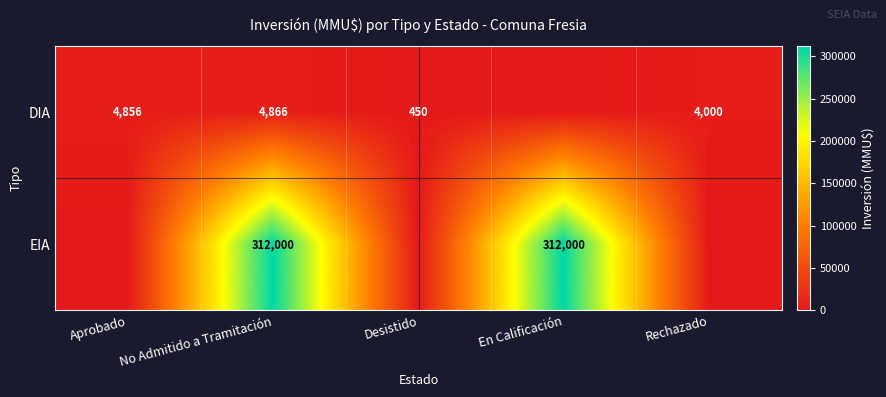

Is it true that EIA equals 312000 at No Admitido a Tramitación?

True